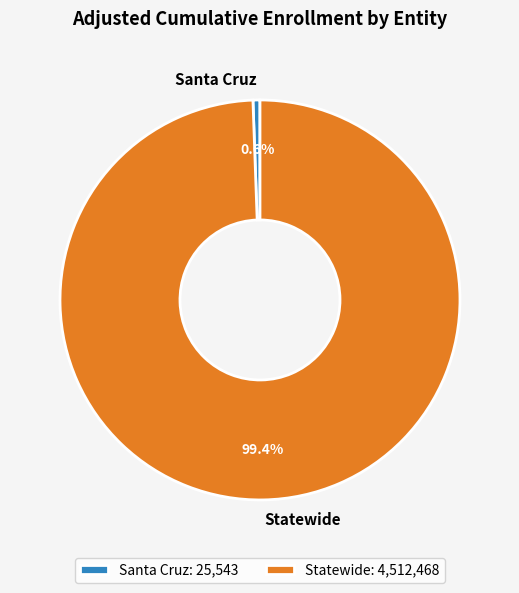

Between Statewide and Santa Cruz, which is larger?

Statewide